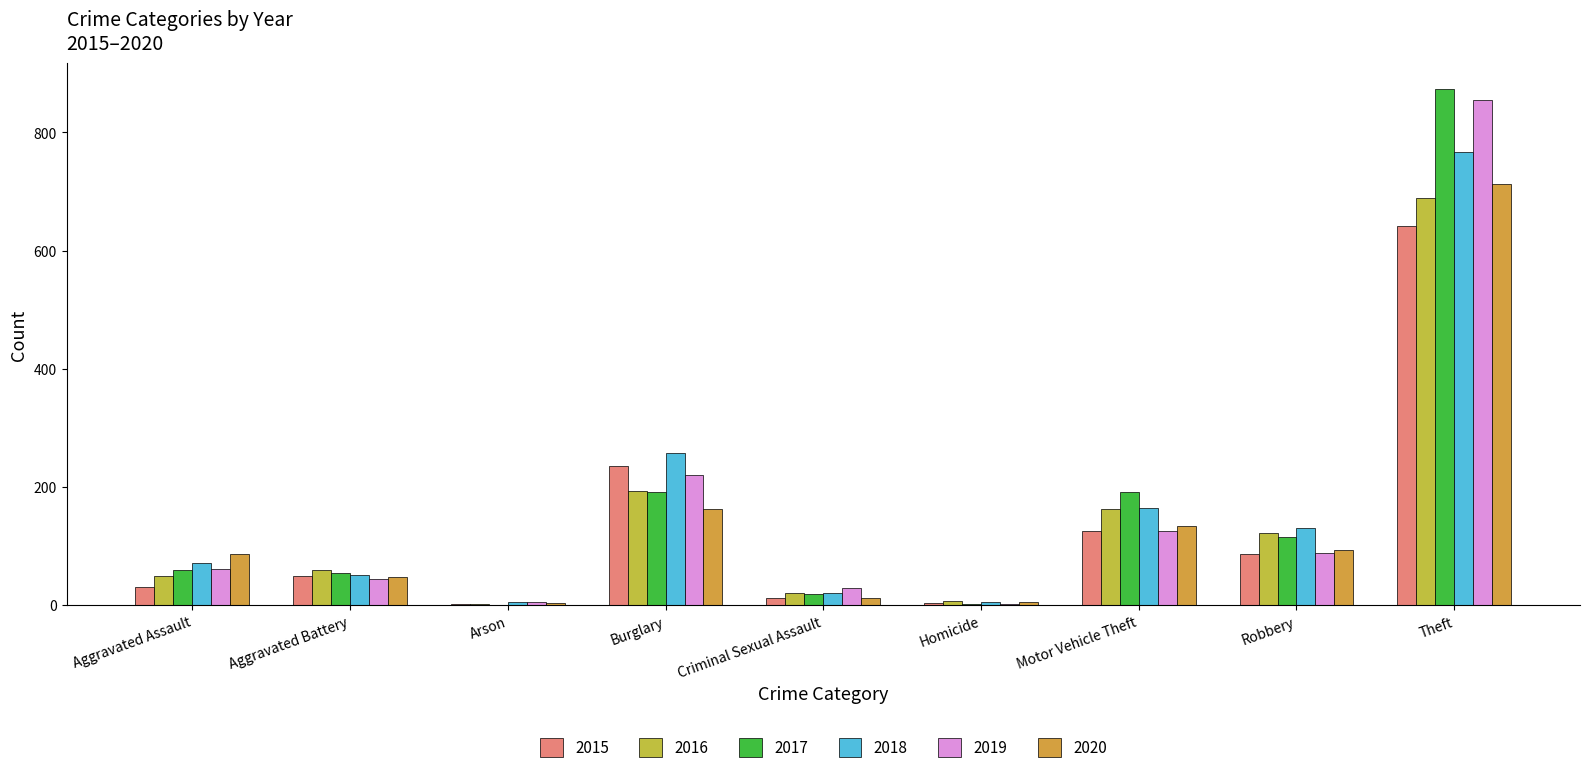

Are the bars horizontal?

No